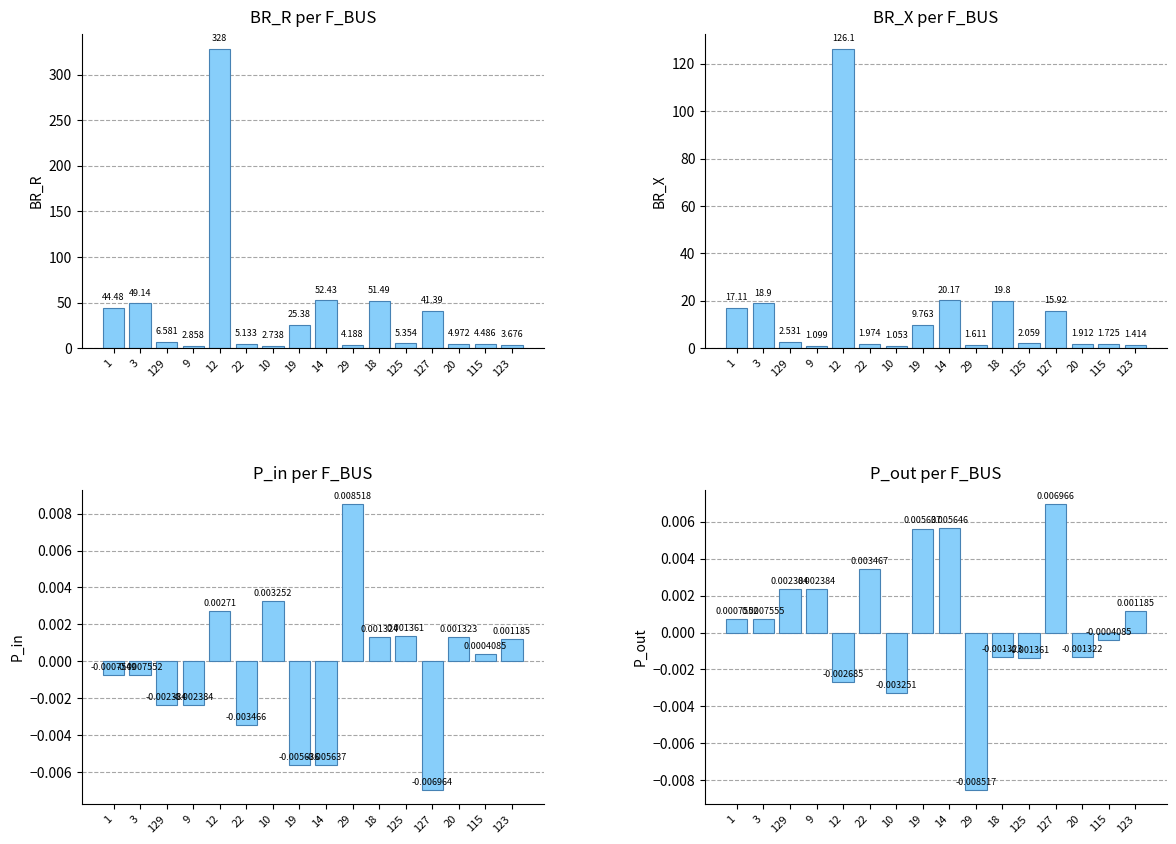

The P_in per F_BUS series shows 0.0 at 125. True or false?

False